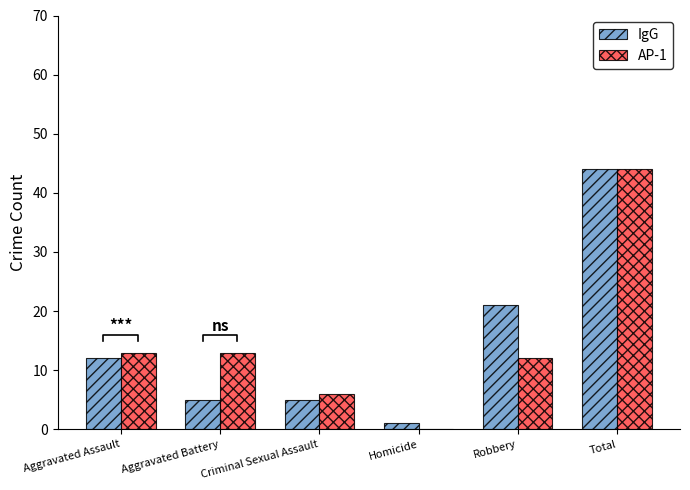

What is the highest value of the IgG series?

44